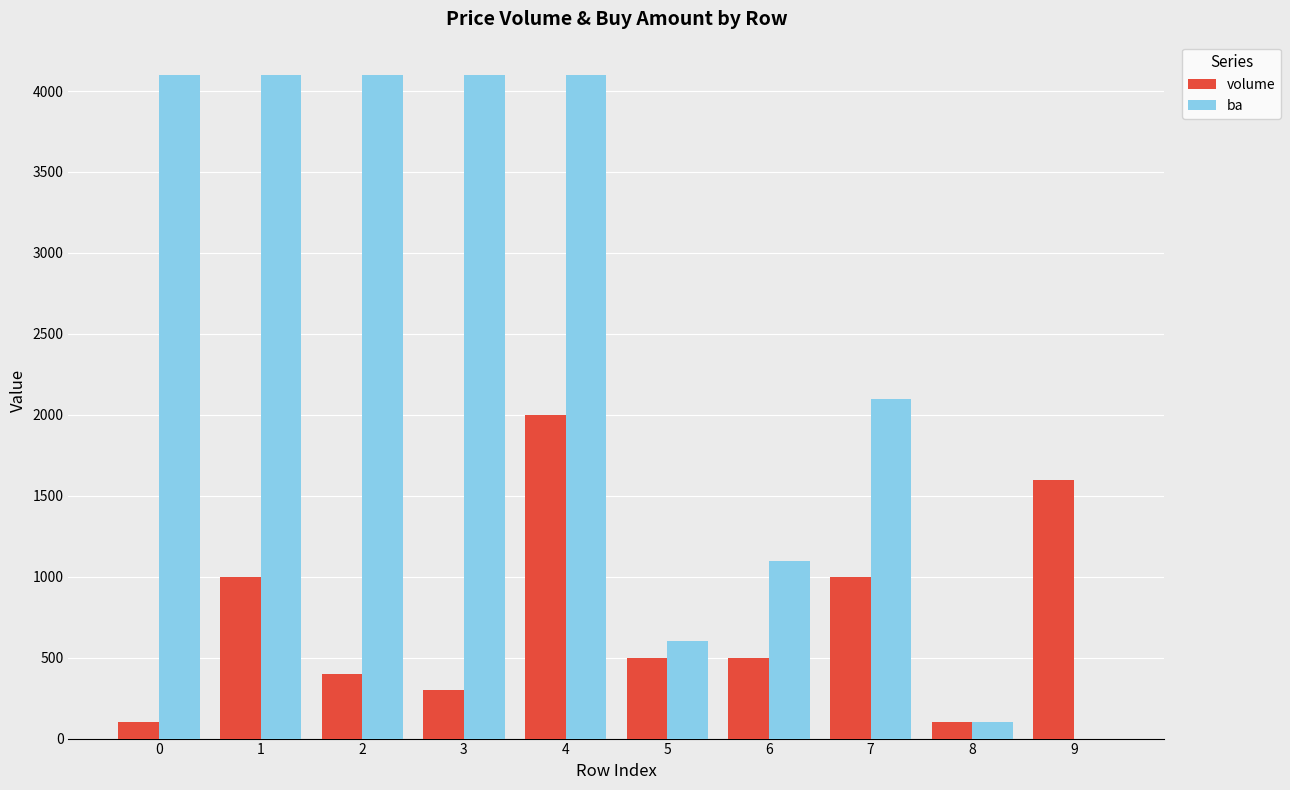

Are the bars grouped side by side (vs. stacked)?

Yes